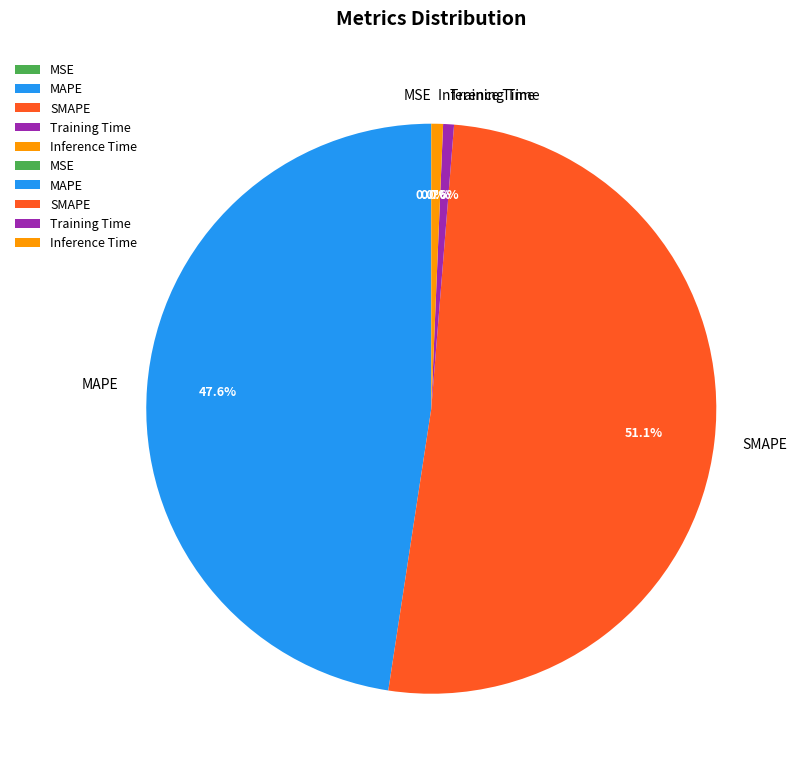

Which slice represents more than half of the pie?

SMAPE